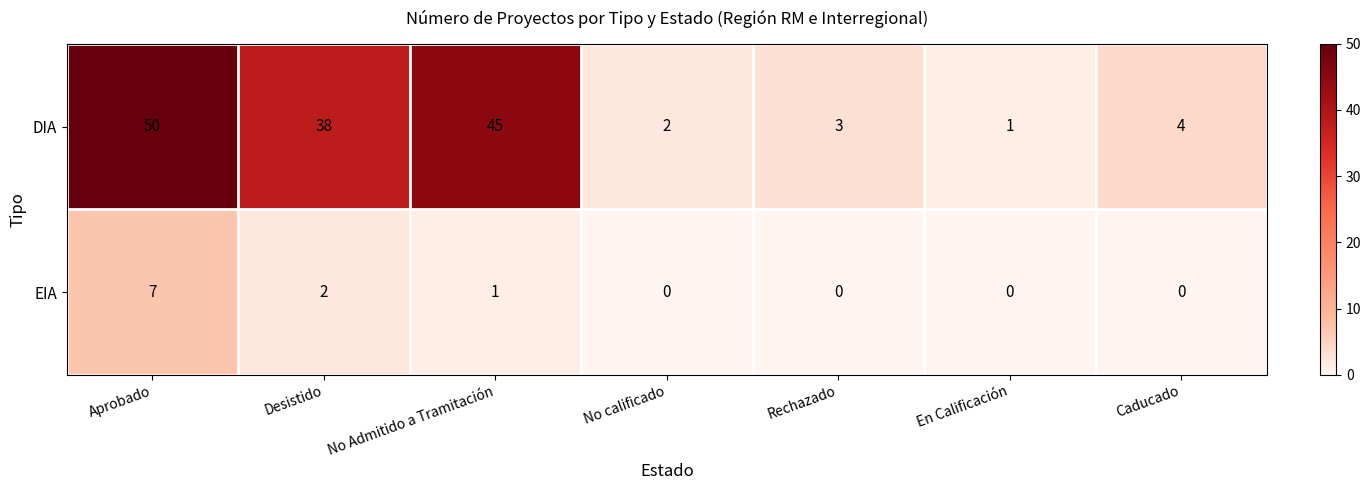

How many distinct data groups are displayed?

2